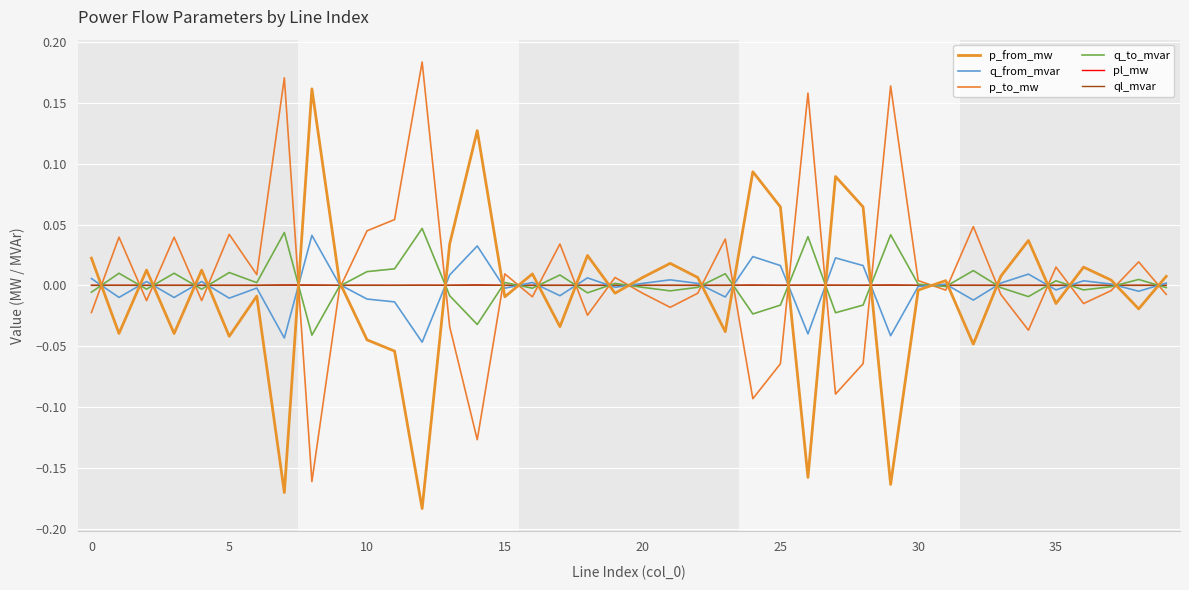

What is the difference between the second highest and second lowest values in the q_from_mvar series?

0.1